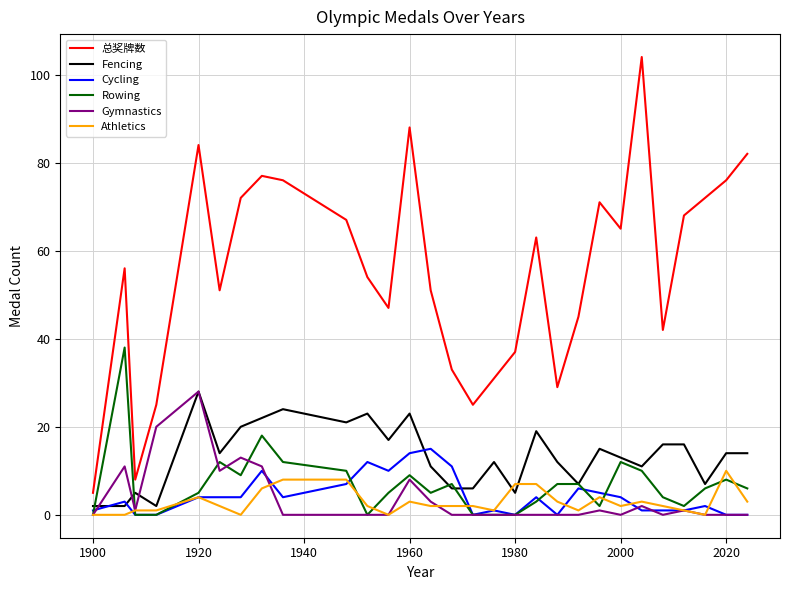

In 总奖牌数, how many points are higher than both neighbors (excluding endpoints)?

7